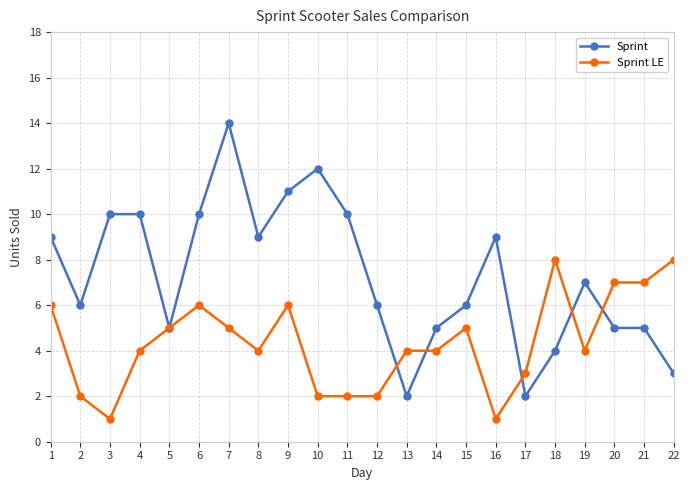

Reading right to left, extract all data points from this chart.

Sprint: 22=3	21=5	20=5	19=7	18=4	17=2	16=9	15=6	14=5	13=2	12=6	11=10	10=12	9=11	8=9	7=14	6=10	5=5	4=10	3=10	2=6	1=9
Sprint LE: 22=8	21=7	20=7	19=4	18=8	17=3	16=1	15=5	14=4	13=4	12=2	11=2	10=2	9=6	8=4	7=5	6=6	5=5	4=4	3=1	2=2	1=6